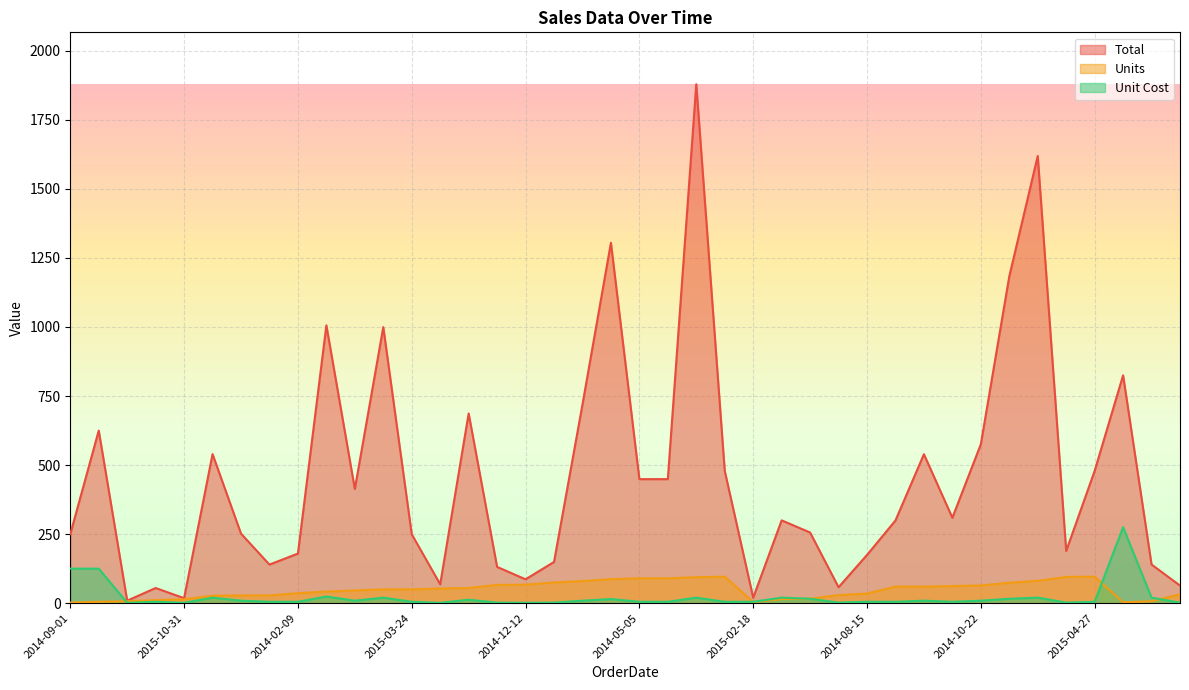

What is the minimum value shown in the chart?

1.3